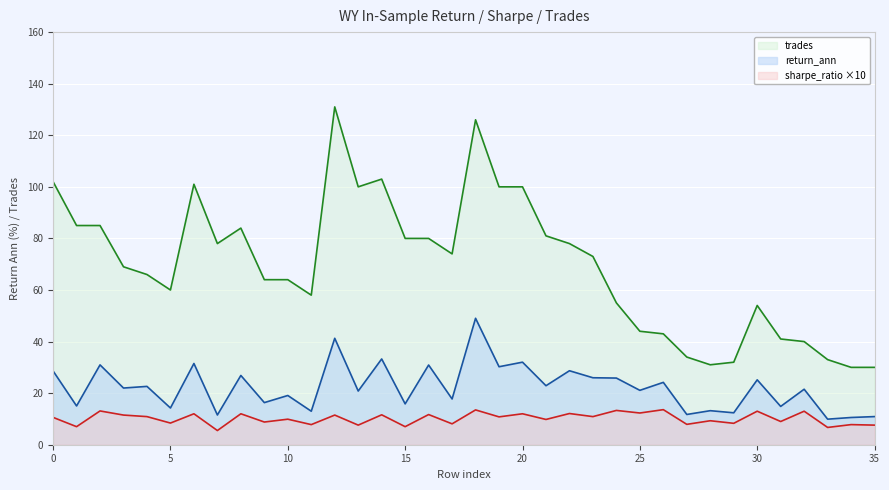

The value of return_ann at 12 is 72.4. True or false?

False